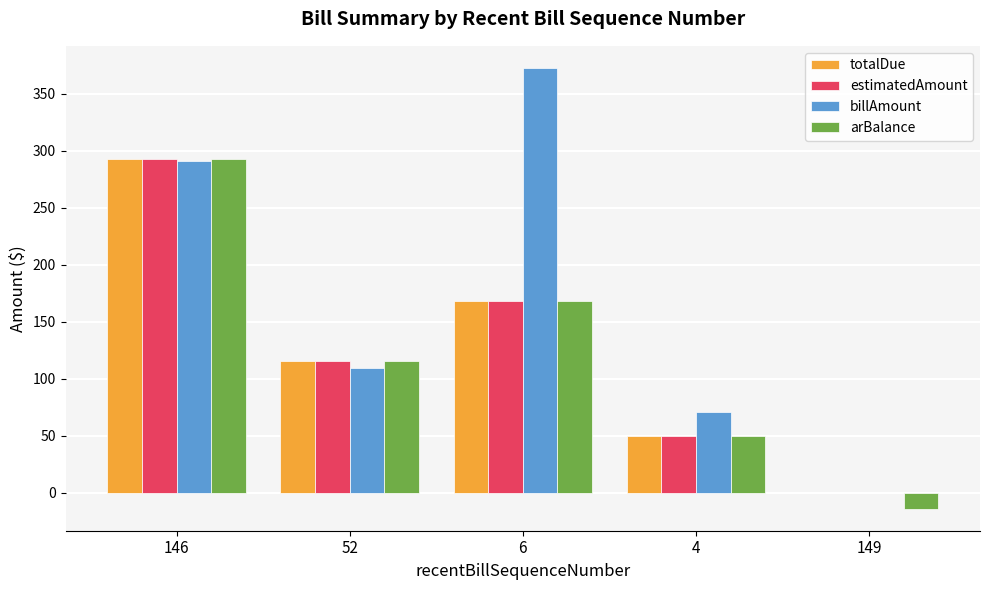

At which label does totalDue reach its peak?

146